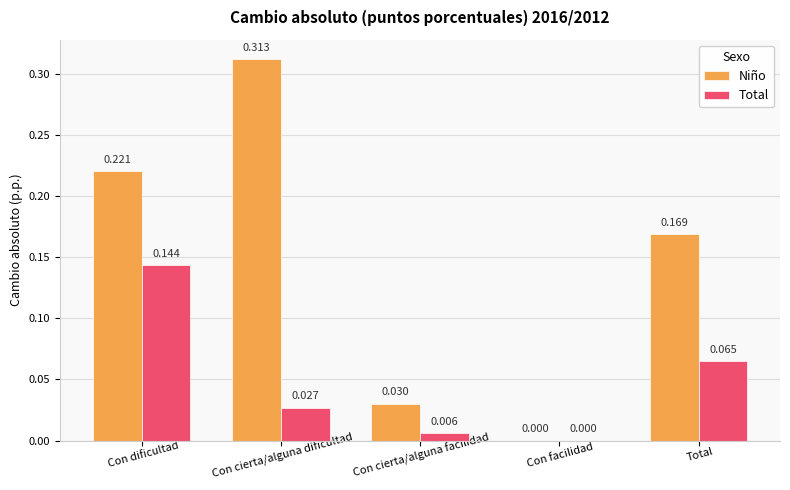

At which label is Niño closest to 0?

Con facilidad